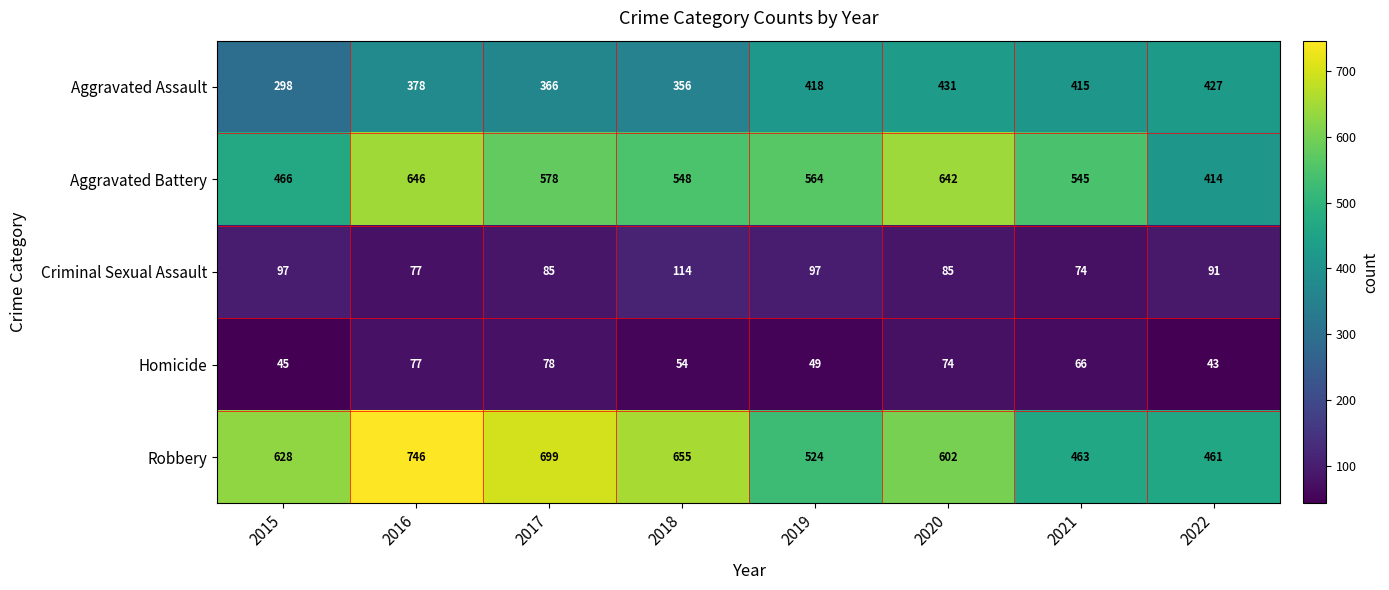

Is the value of Robbery at 2019 greater than the value of Criminal Sexual Assault at 2017?

Yes